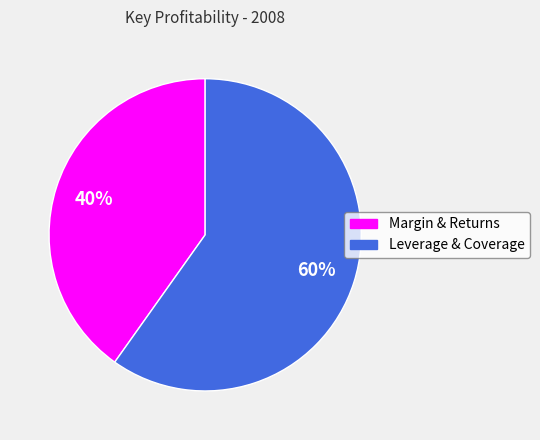

To the nearest percent, what is the average slice percentage?

50%